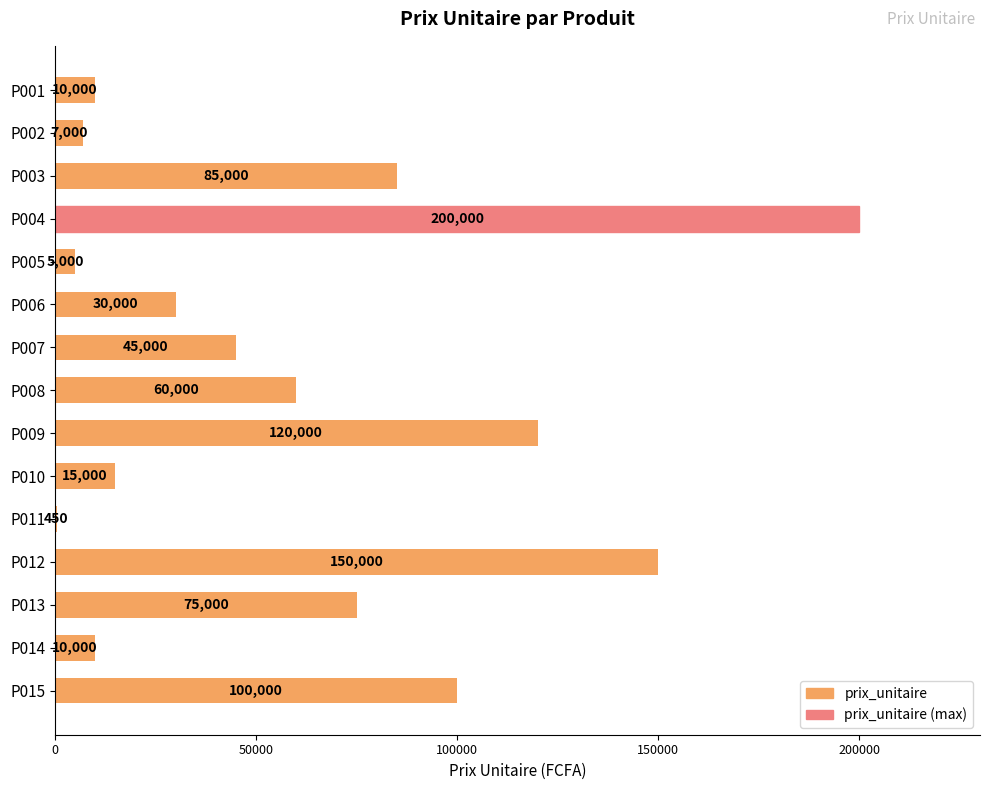

Which label corresponds to the largest value in the chart?

P004